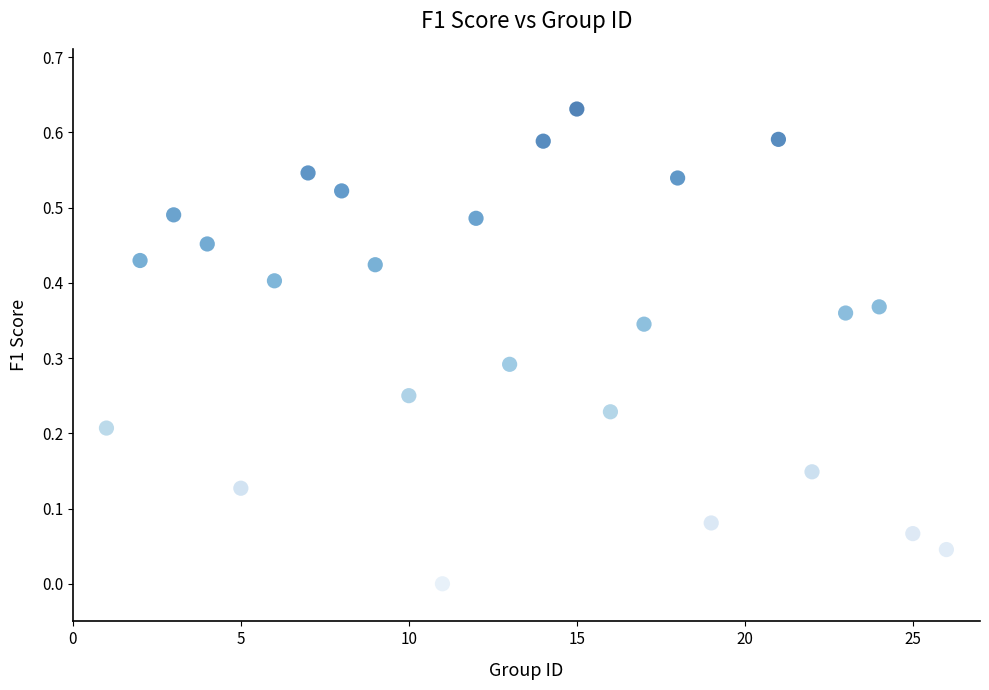

What is the range of X values (max minus min)?

25.0